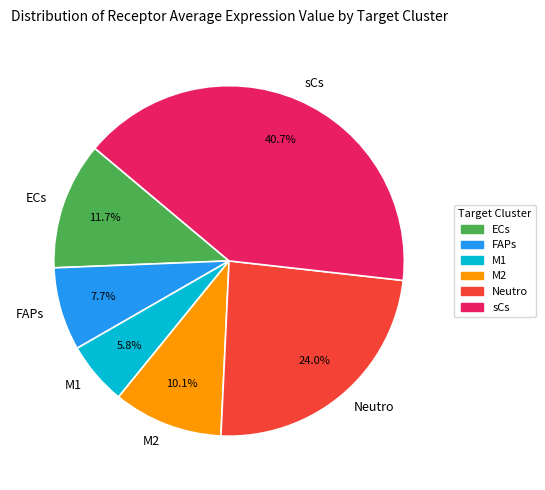

To the nearest percent, what percentage of the pie is M1?

6%